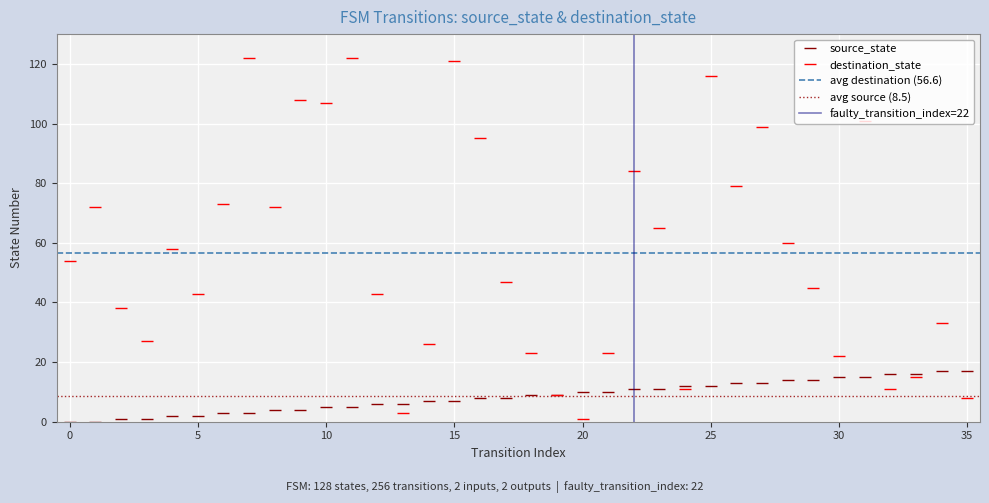

What is the maximum value for destination_state?

122